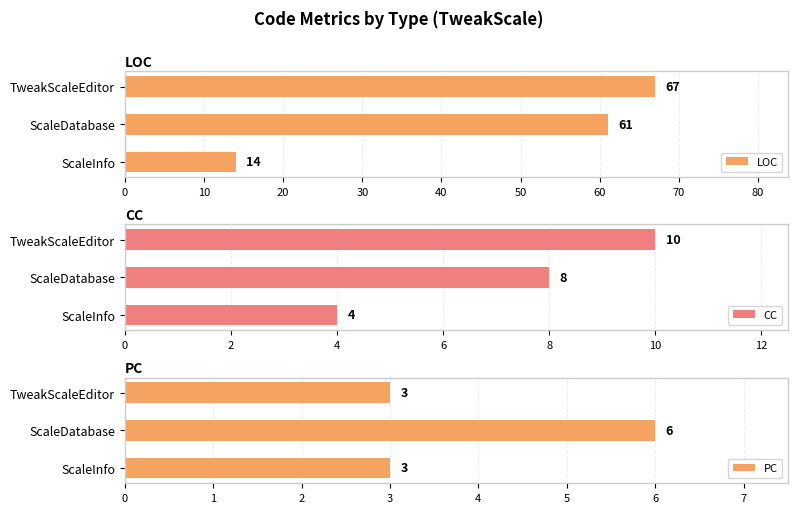

What is the maximum value for CC?

10